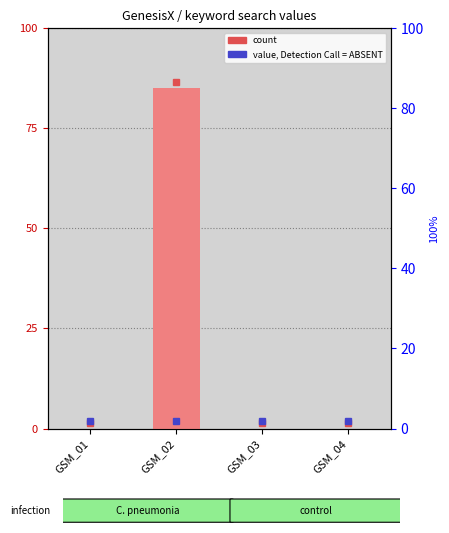

Is it true that the value at GSM_04 is 0?

True